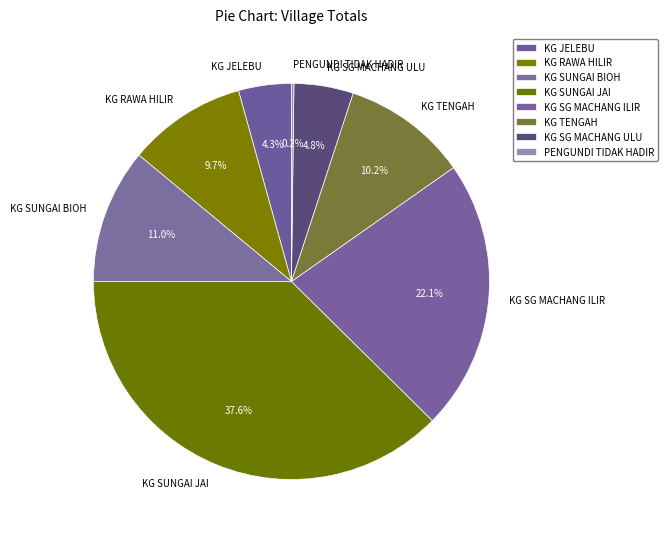

Which slice is the largest?

KG SUNGAI JAI